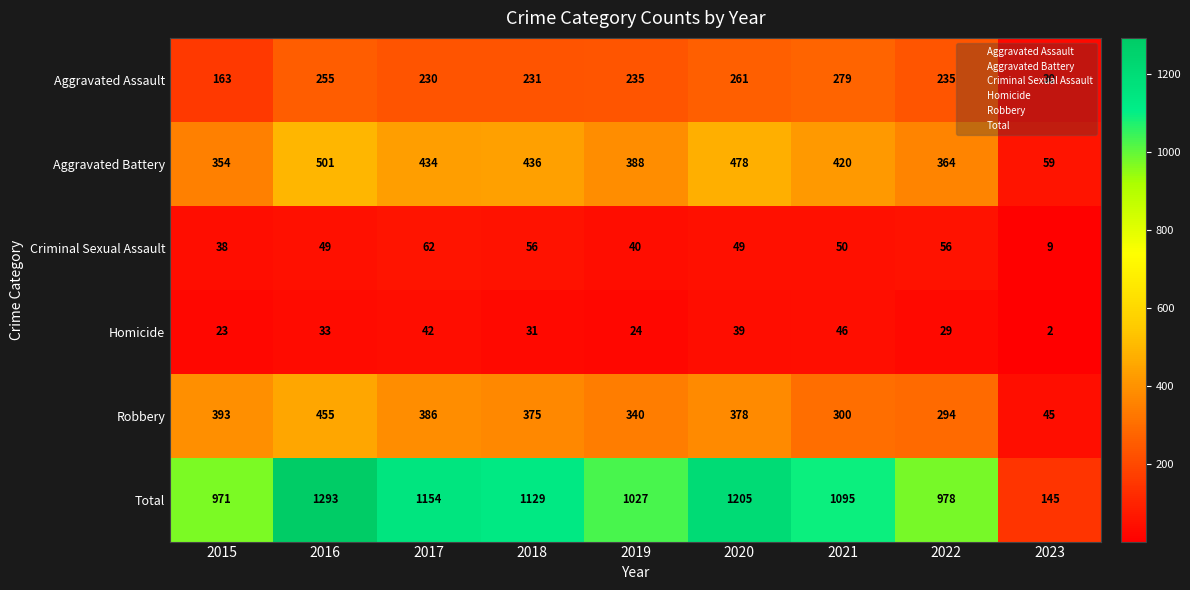

What is the difference between the maximum and minimum values in the Robbery series?

410